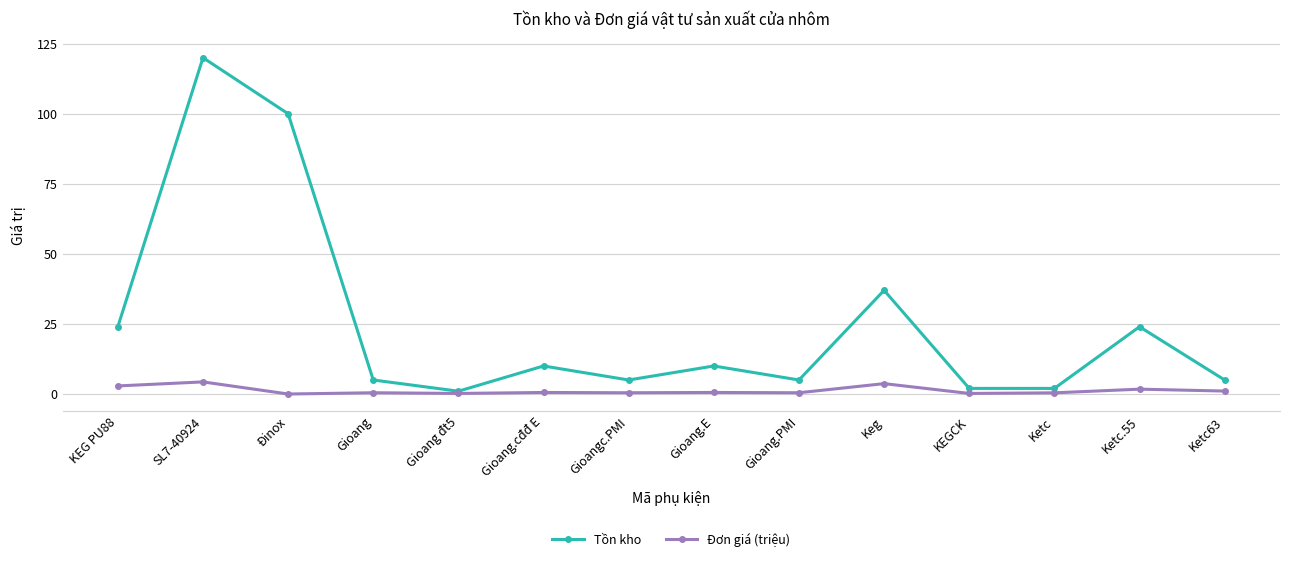

Which category has the highest value in the Tồn kho series?

SL7-40924